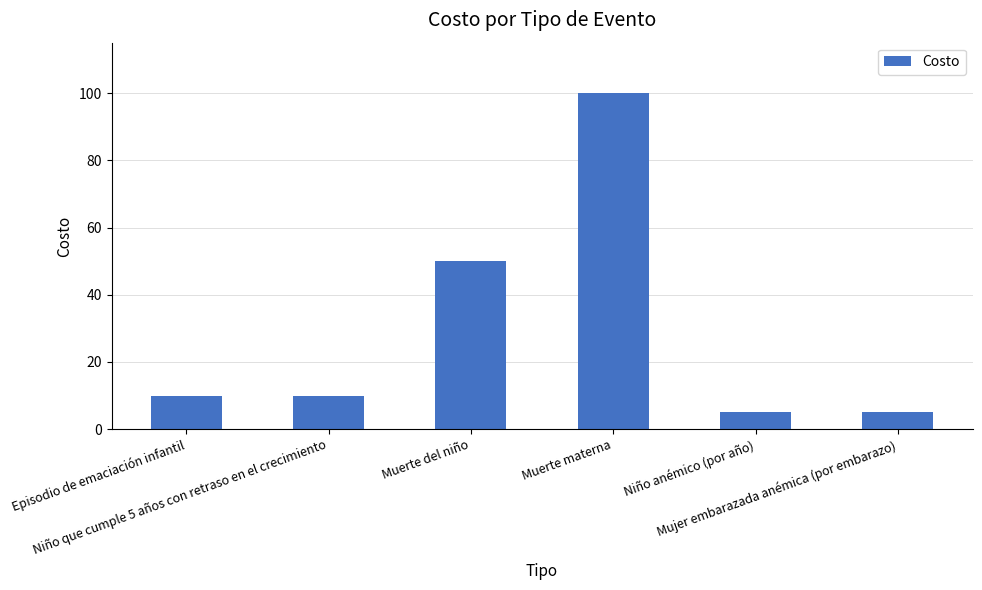

What is the minimum value shown in the chart?

5